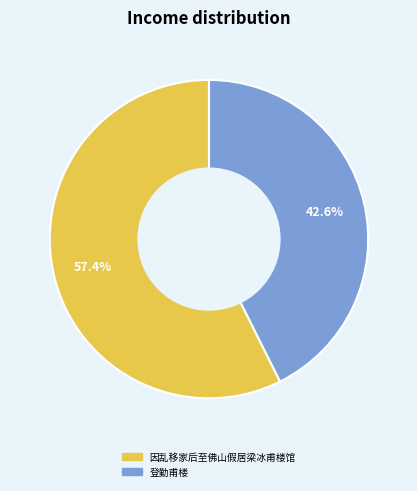

To the nearest percent, what percentage of the pie is 因乱移家后至佛山假居梁冰甫楼馆?

57%